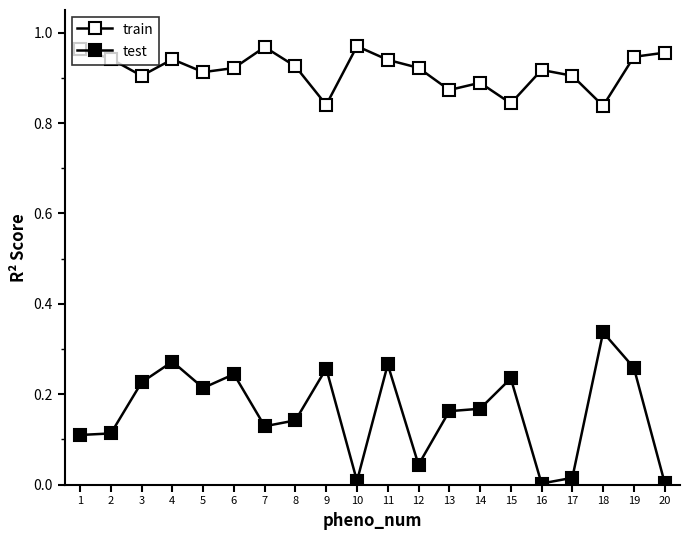

How many train values are between 0 and 1?

20